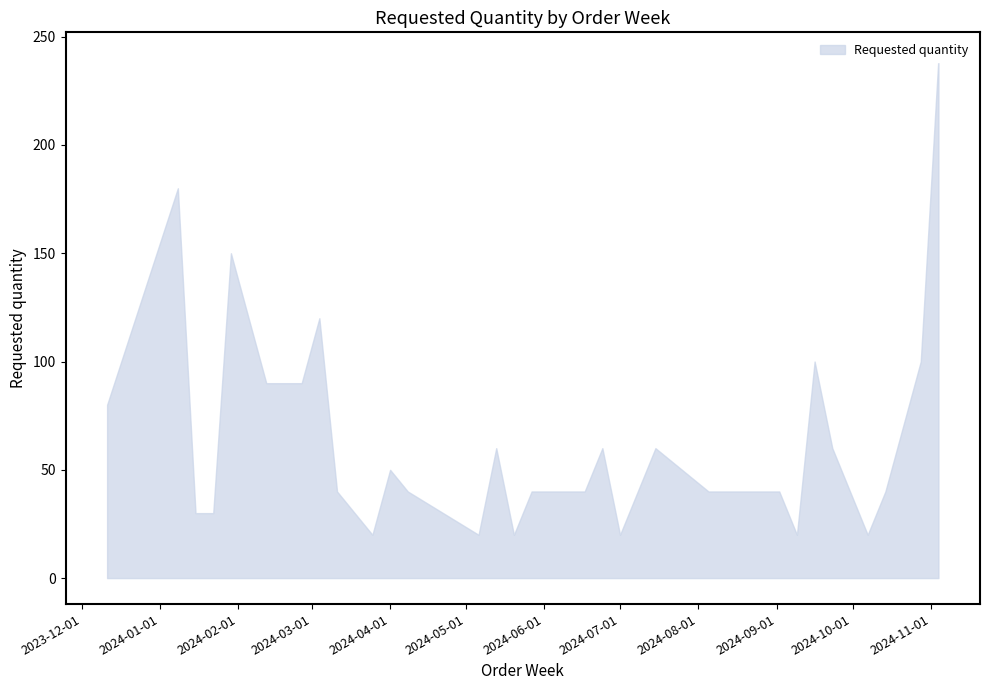

Reading left to right, extract all data points from this chart.

80	180	30	30	150	90	90	120	40	20	50	40	20	60	20	40	40	60	20	60	40	40	40	40	20	100	60	20	40	100	240